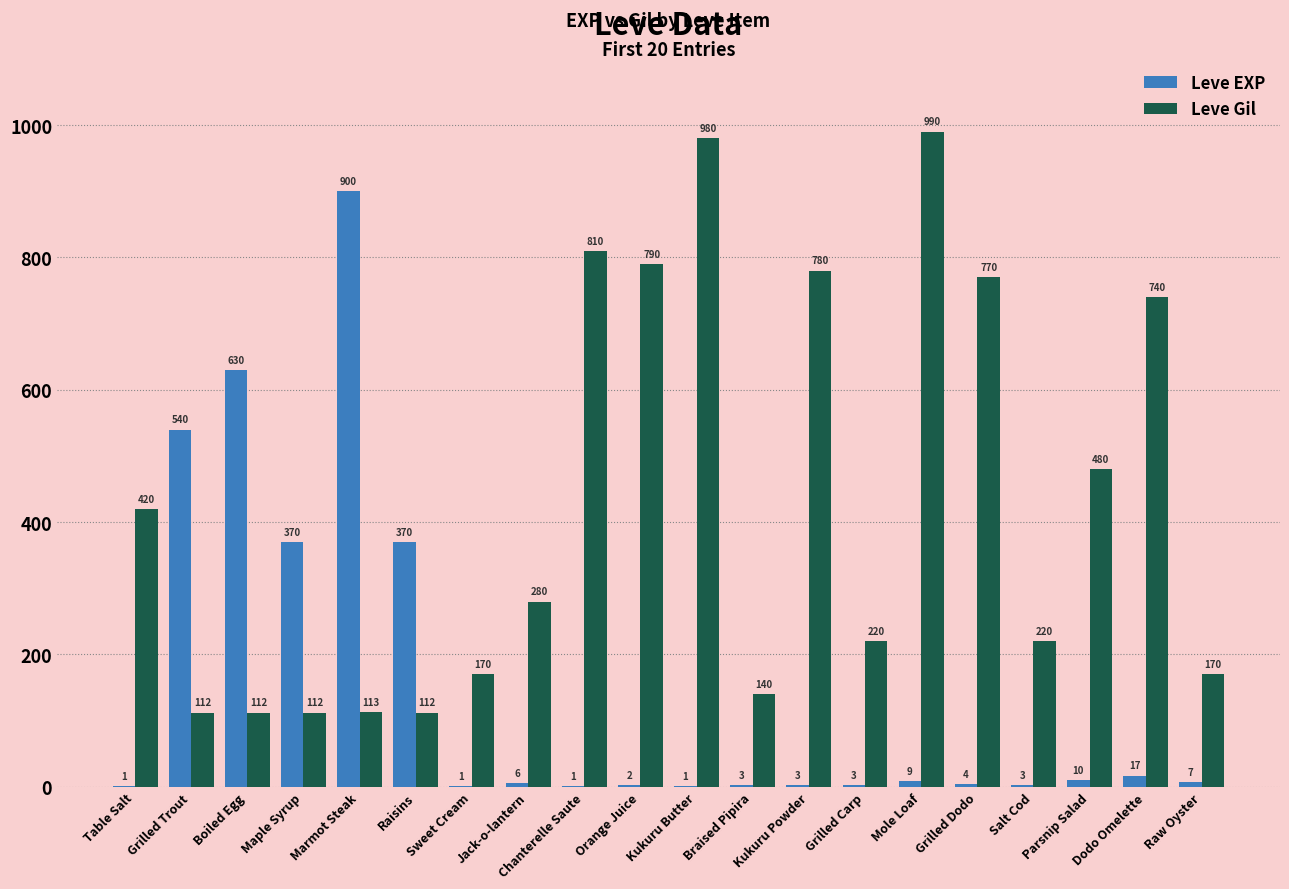

Which series changed the most between Kukuru Butter and Grilled Carp?

Leve Gil